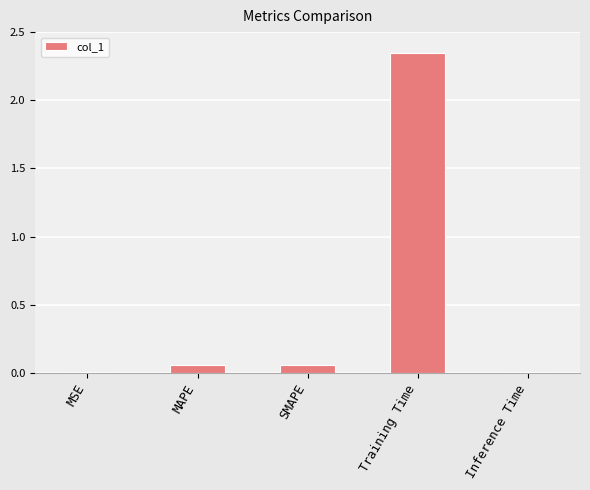

Which has a higher value, Inference Time or Training Time?

Training Time